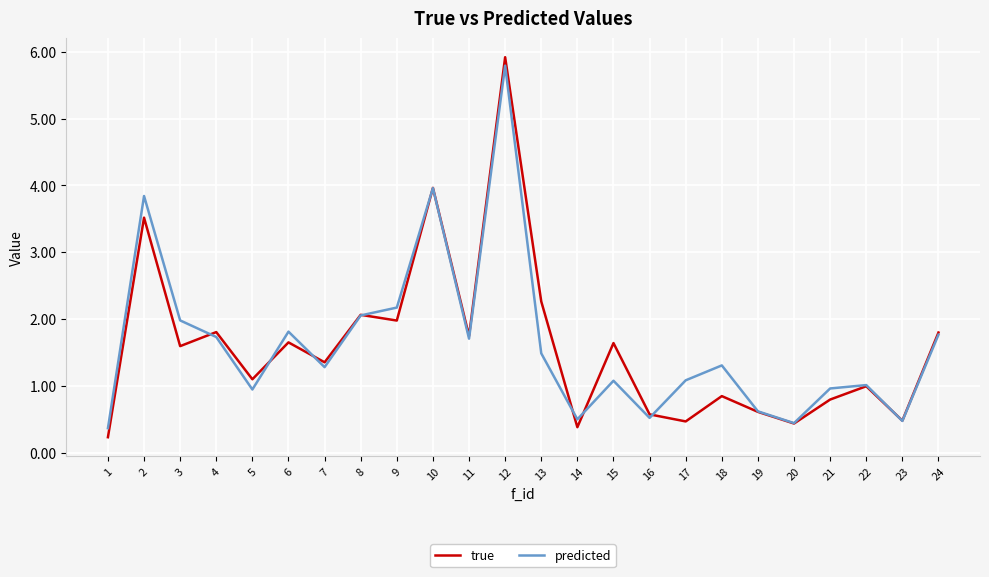

What are all the series names shown in the legend?

true, predicted